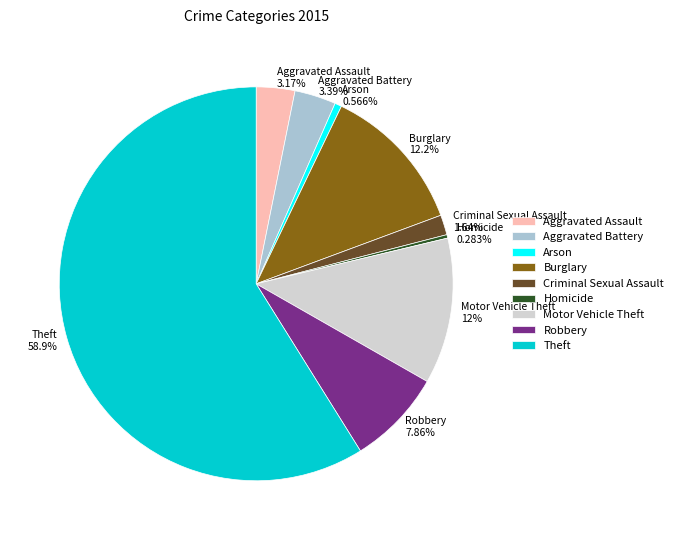

True or false: Motor Vehicle Theft accounts for 12% of the total.

True